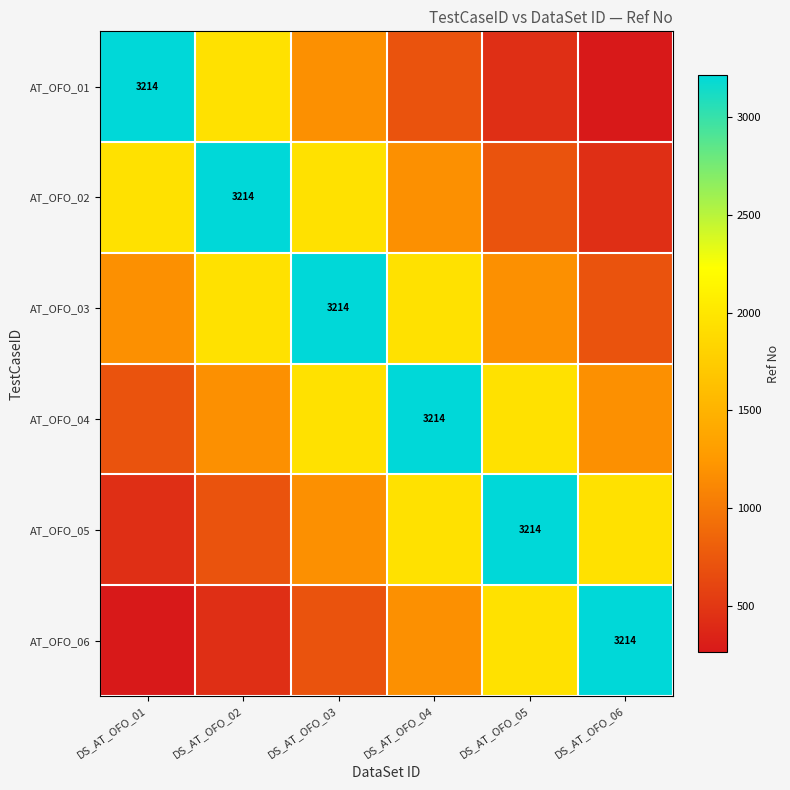

How many series are shown in this chart?

6